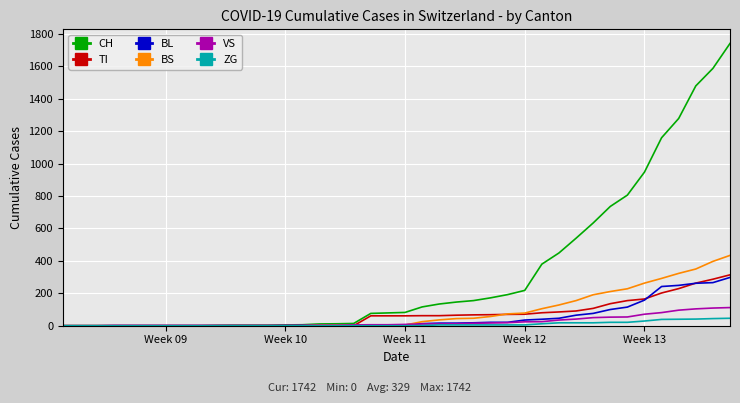

Which series has the largest total across all categories?

CH